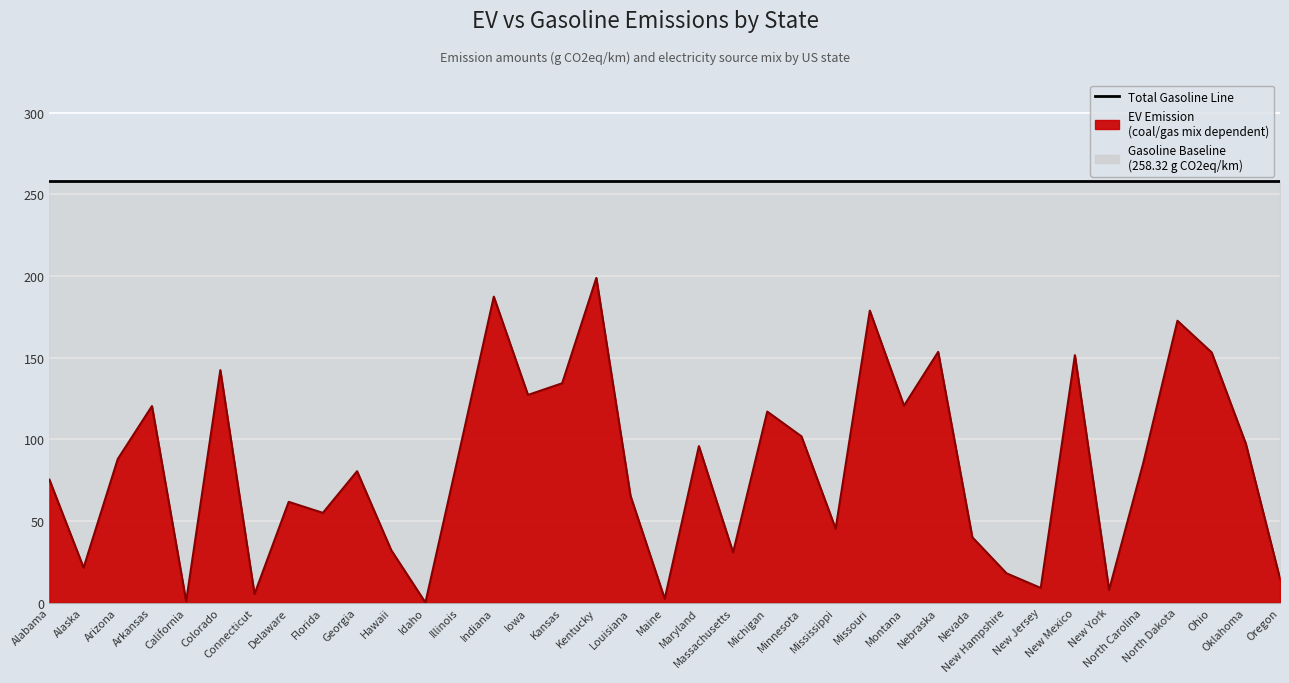

What is the sum of the Total Gasoline Baseline values at Indiana and Mississippi?

516.6